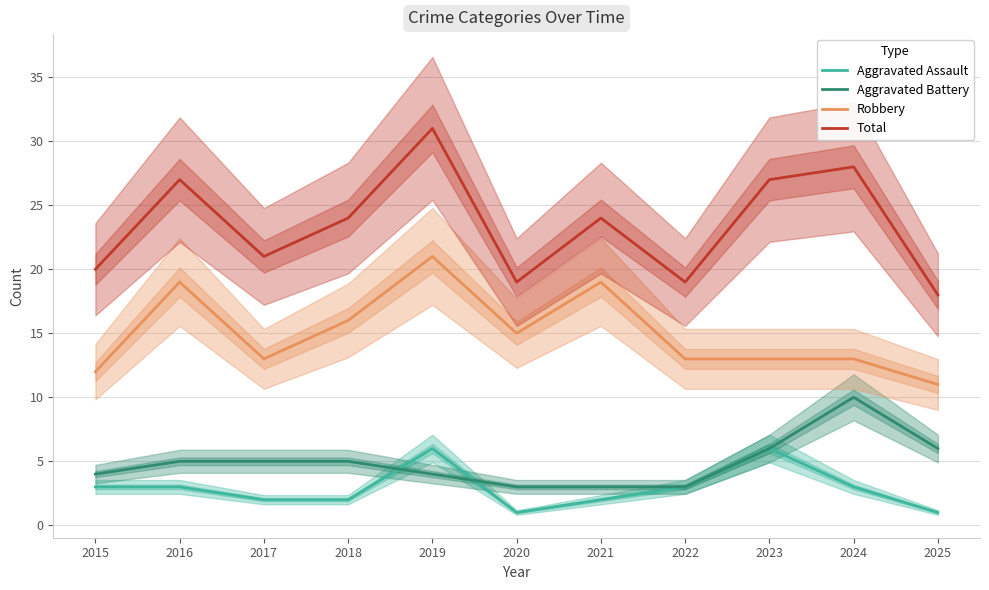

What is the difference between the maximum and minimum values in the Total series?

13